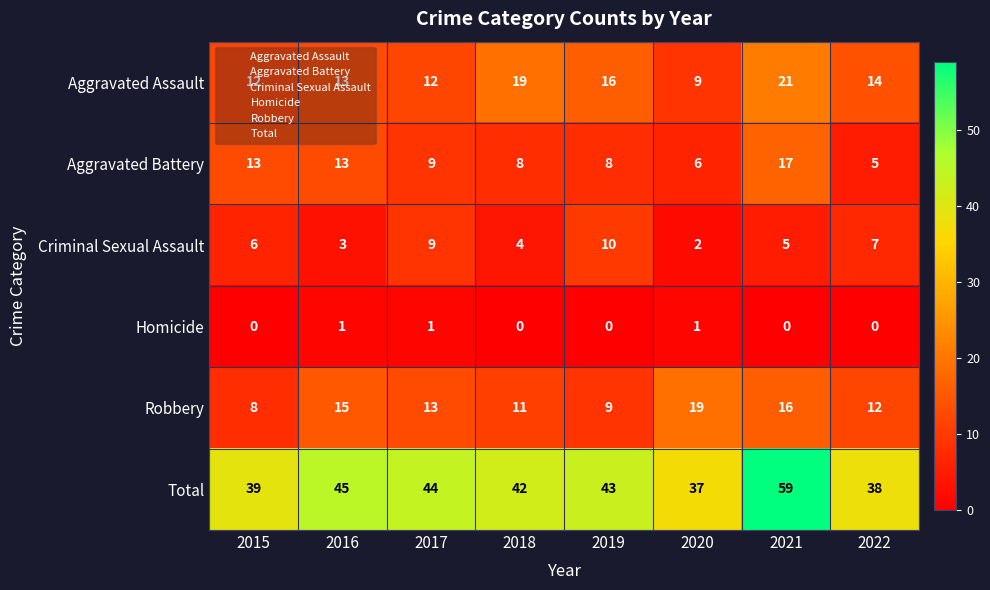

Between 2015 and 2018, which series saw the biggest shift?

Aggravated Assault